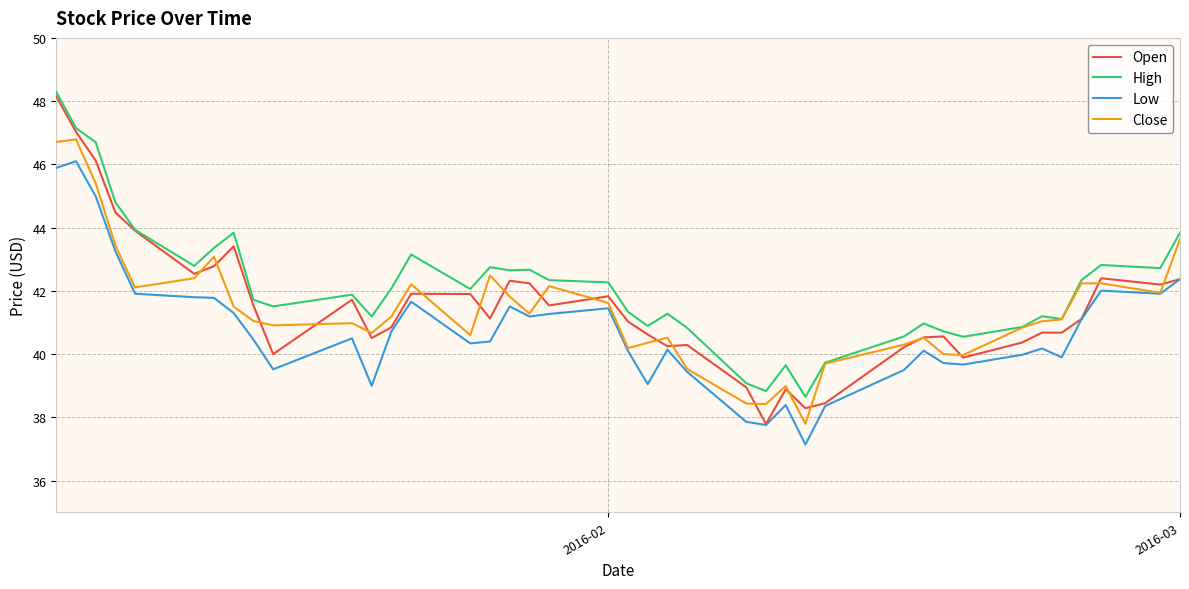

How many distinct data groups are displayed?

4